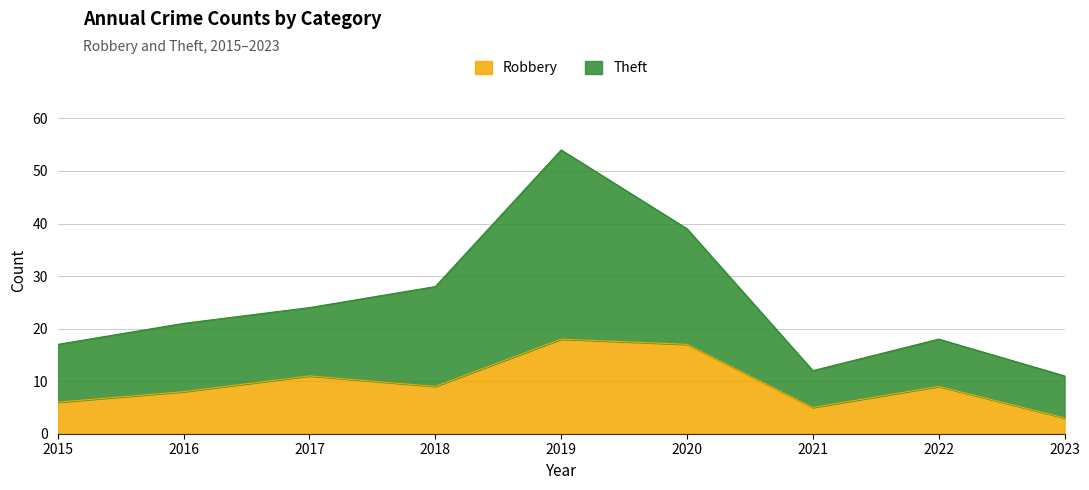

At which category is the sum across all series the highest?

2019